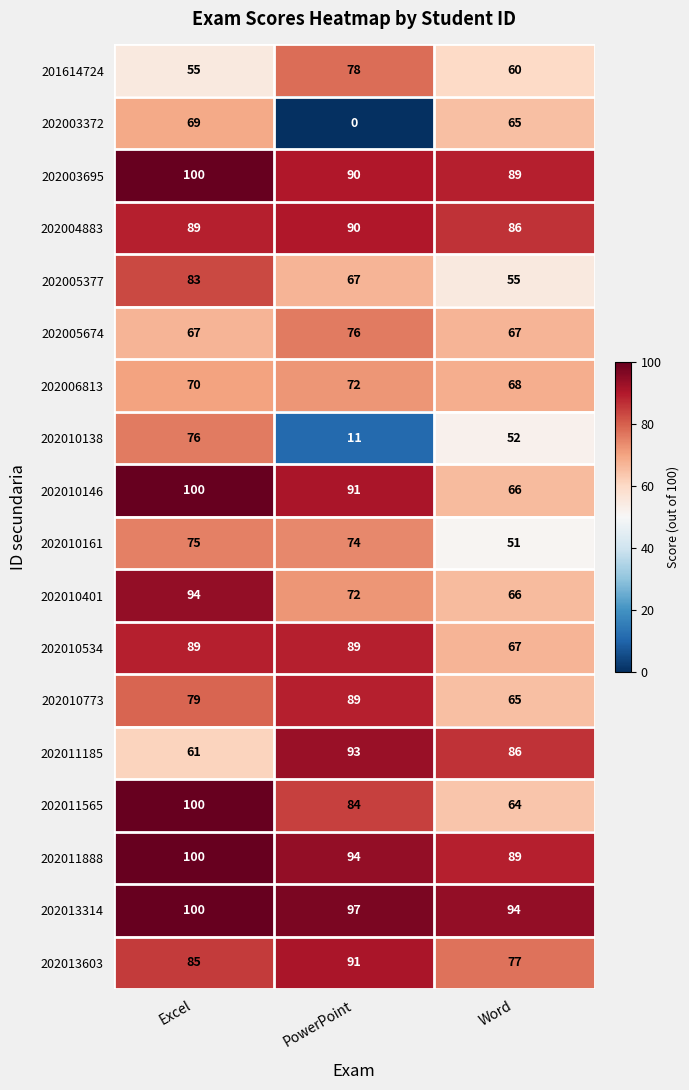

Where is 202011185 nearest to the value 77?

Word